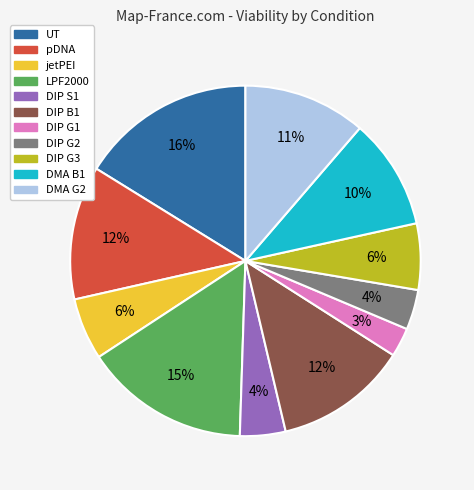

Approximately how many times larger is the value at LPF2000 compared to DMA B1?

1.5